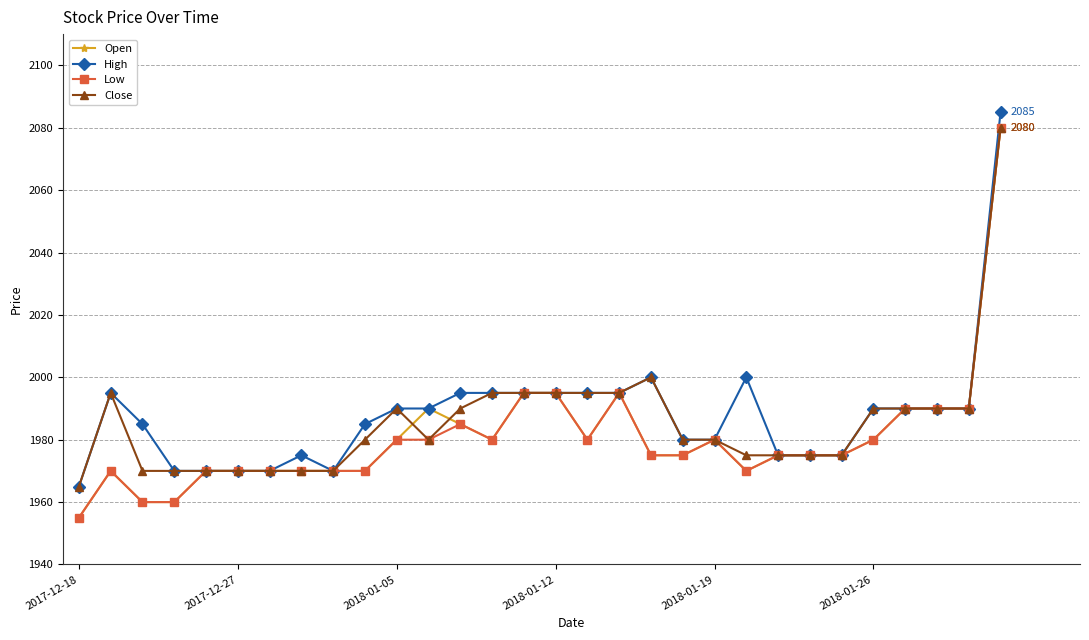

What is the difference between the maximum and minimum values in the High series?

120